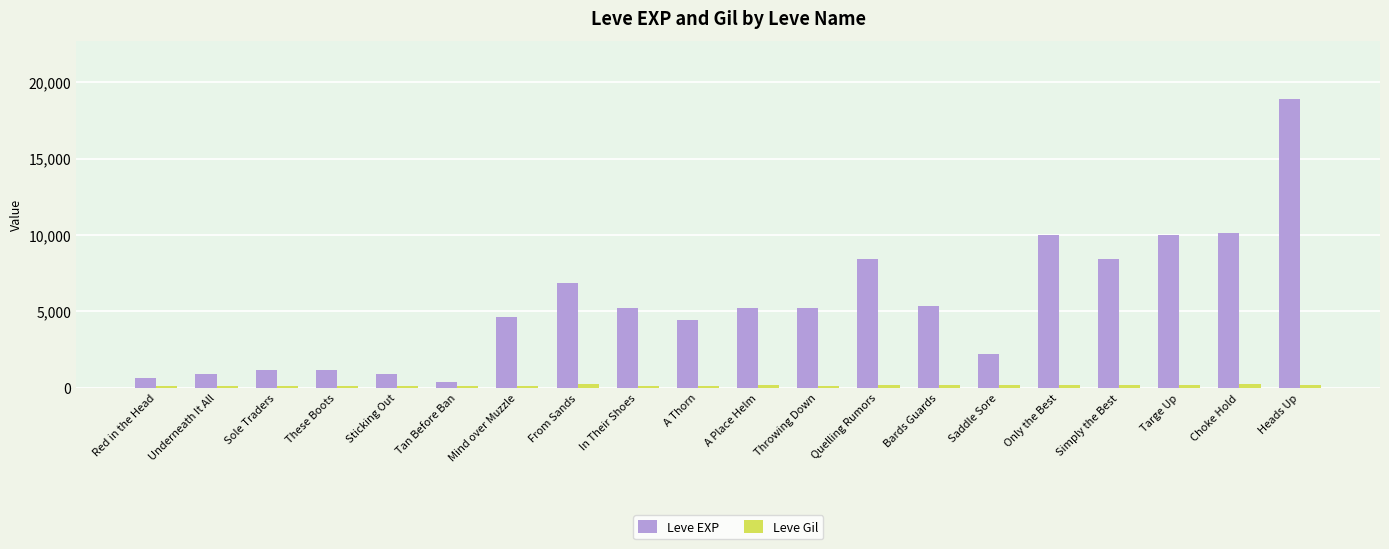

The value of Leve EXP at Simply the Best is 11019. True or false?

False